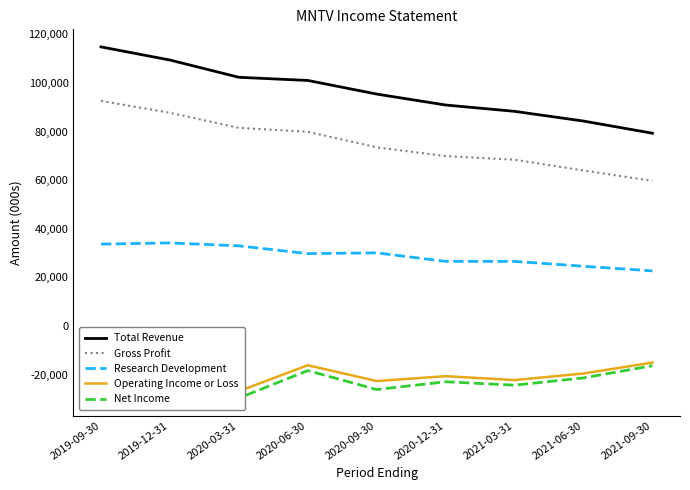

True or false: Research Development and Total Revenue cross at least once.

False